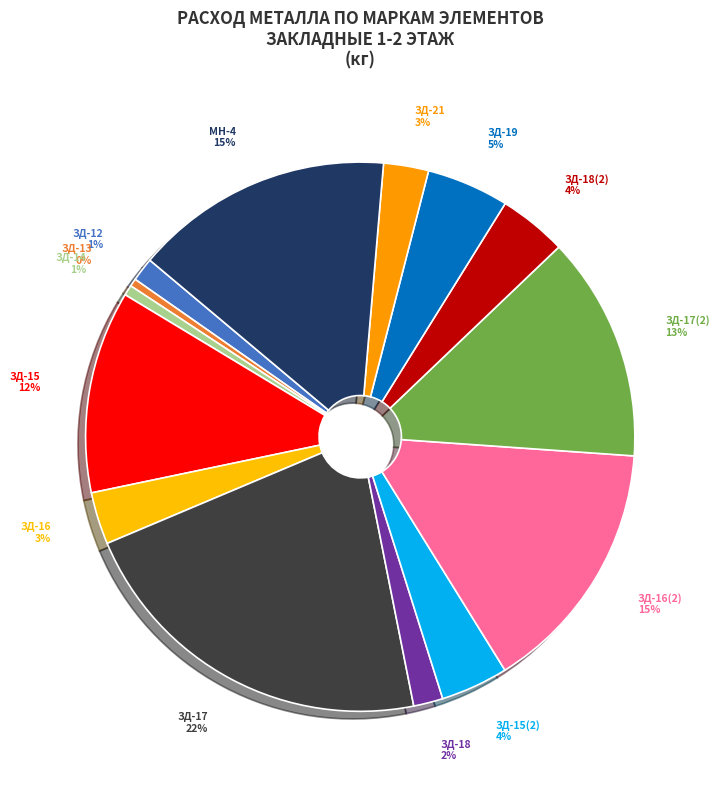

Is the sum of ЗД-18 and ЗД-21 greater than half?

No